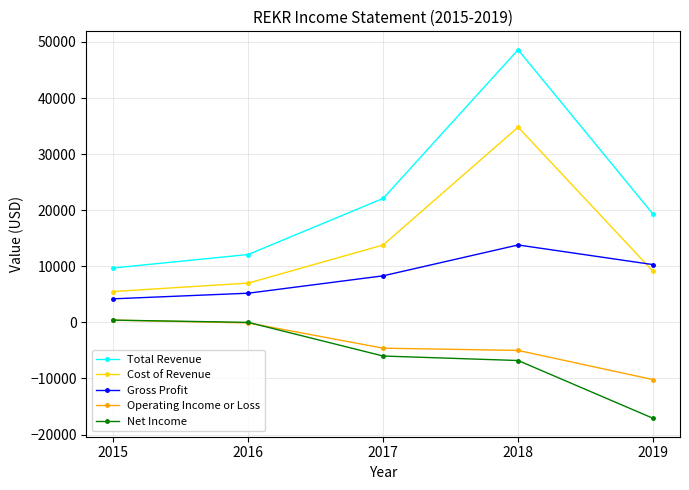

Is the value of Cost of Revenue at 2019 greater than the value of Total Revenue at 2018?

No